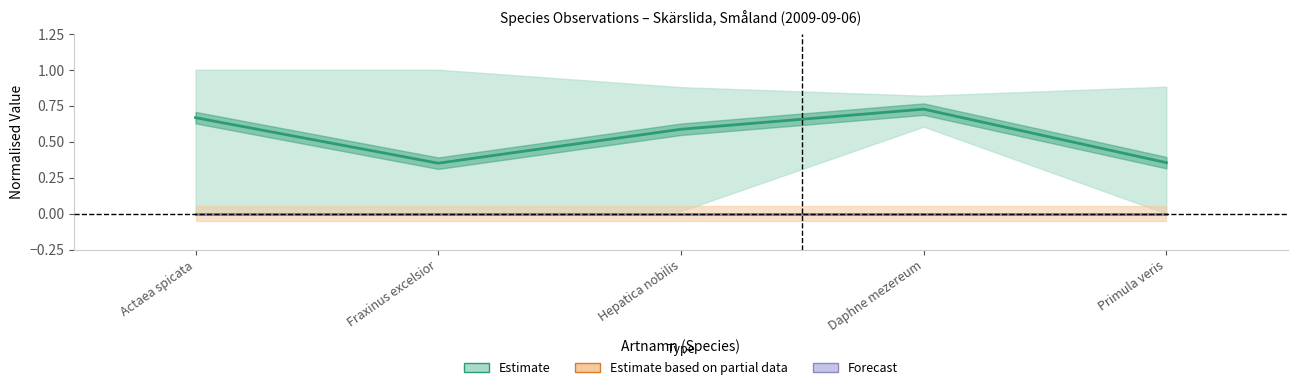

What position from the left is Daphne mezereum?

4